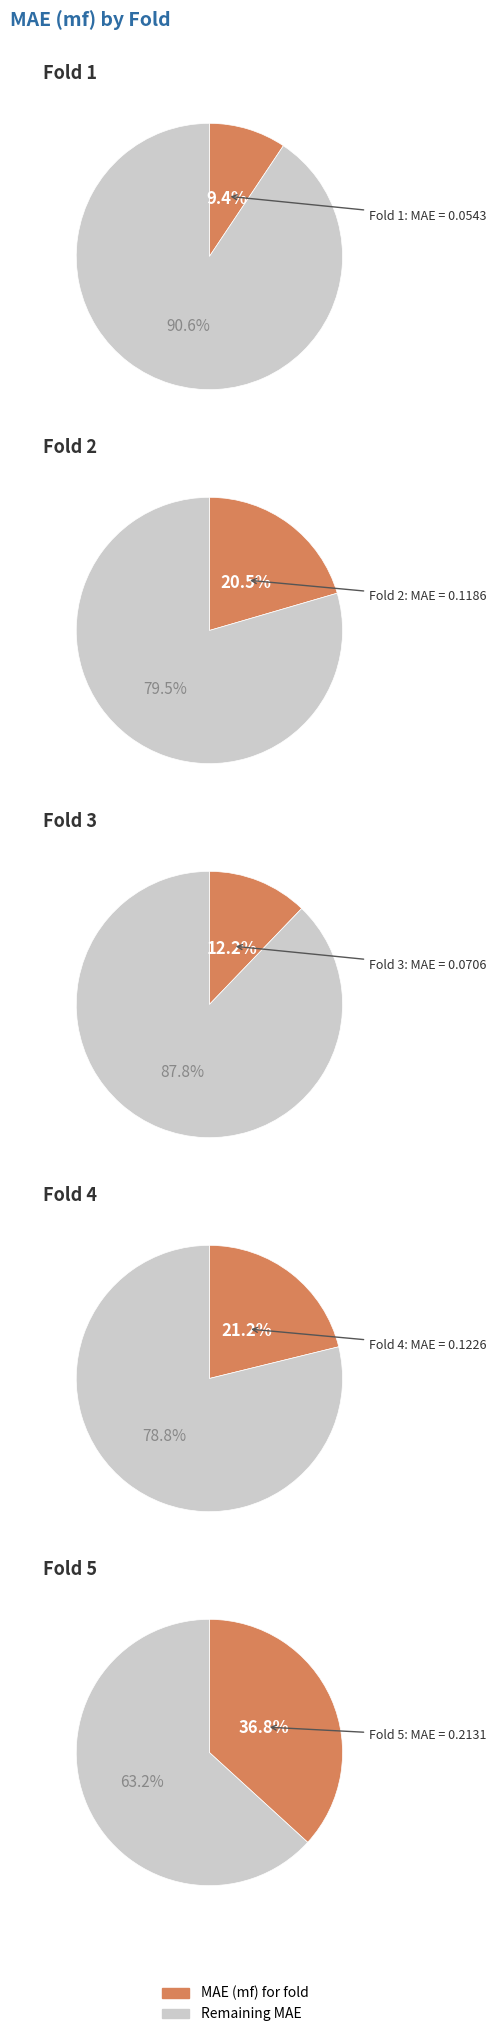

To the nearest percent, what portion does 3 represent?

12%